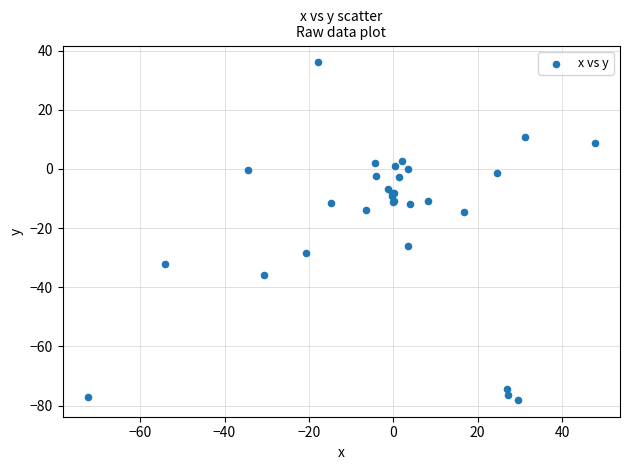

What Y value in the scatter plot is closest to -21?

-25.9